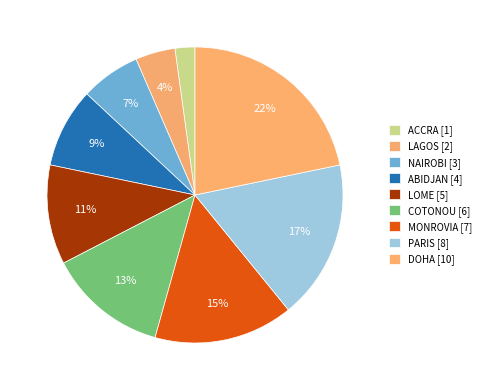

To the nearest percent, what is the difference between the largest and smallest slice percentages?

20%